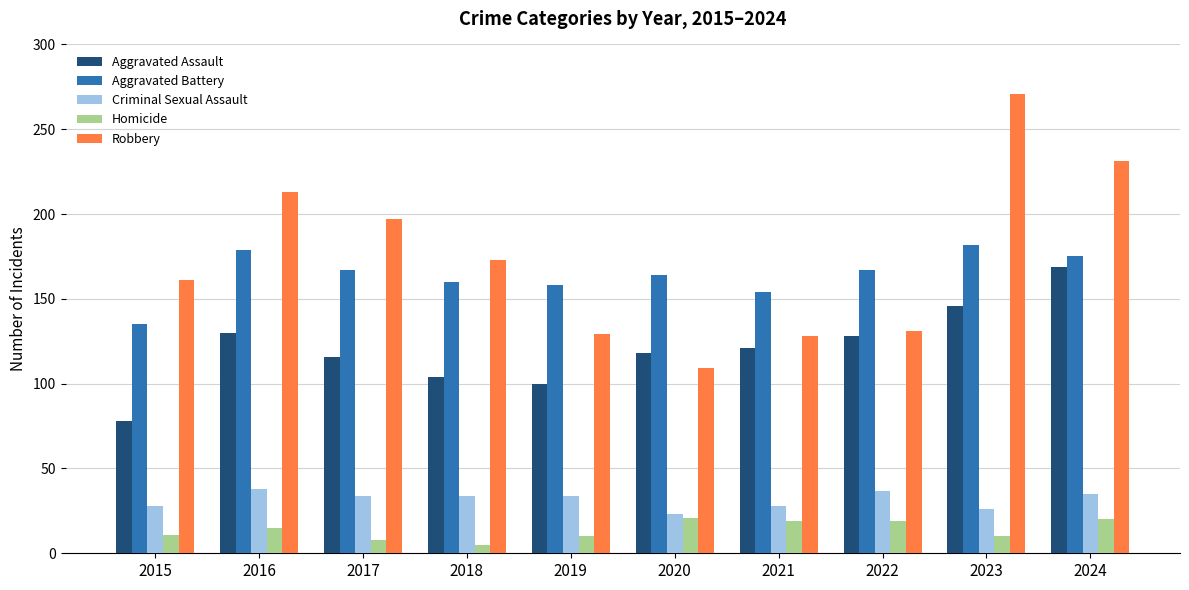

What is the difference between the maximum and minimum values in the Aggravated Assault series?

91